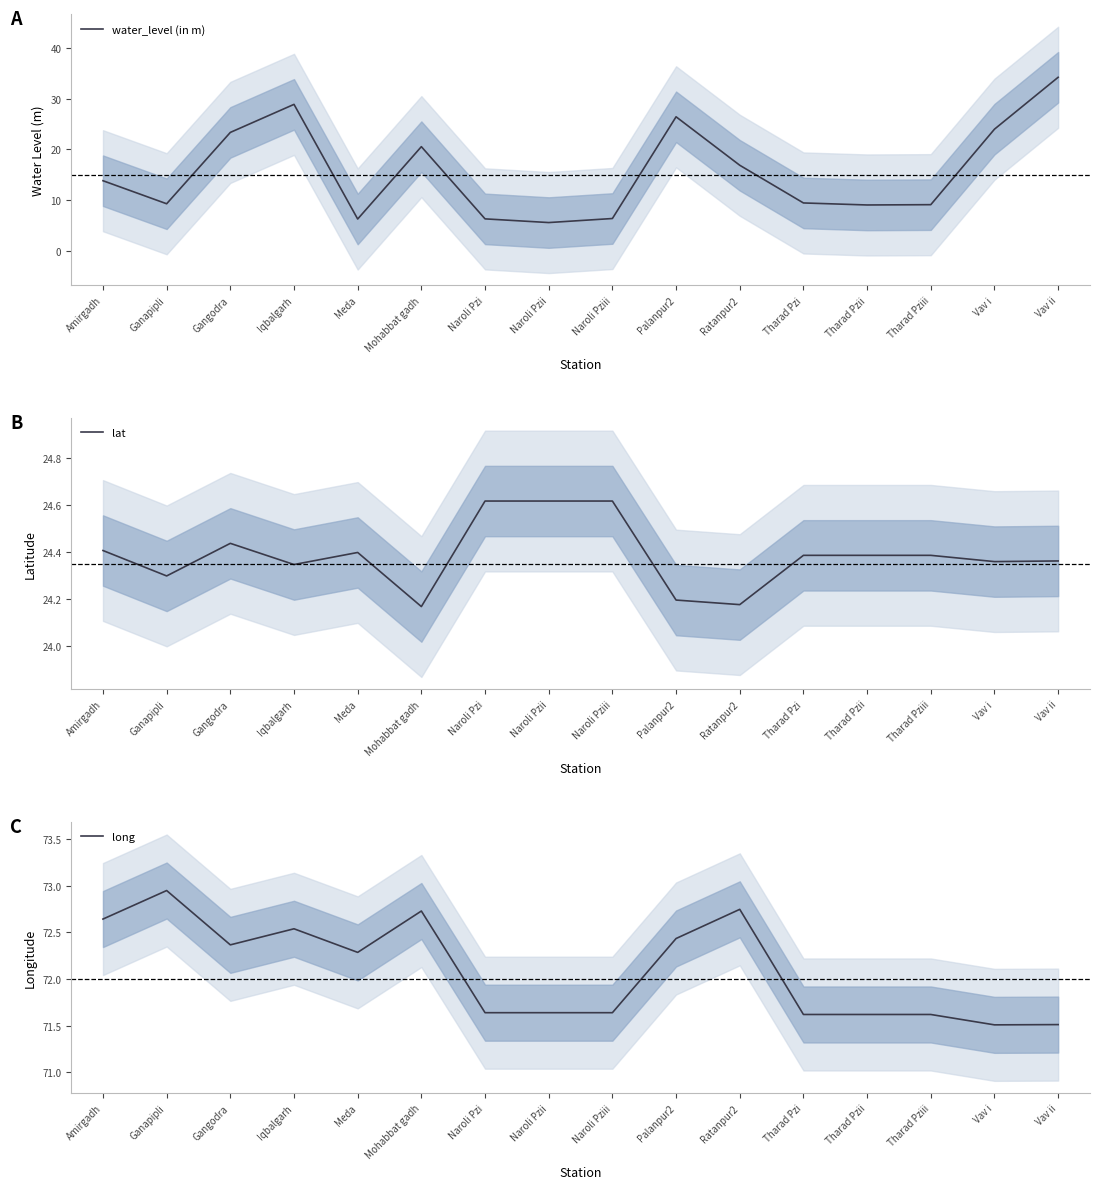

What is the average value of the lat series?

24.4